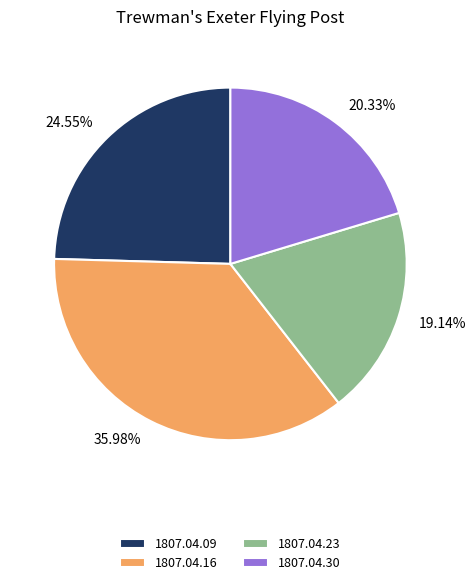

To the nearest percent, what is the average slice percentage?

25%